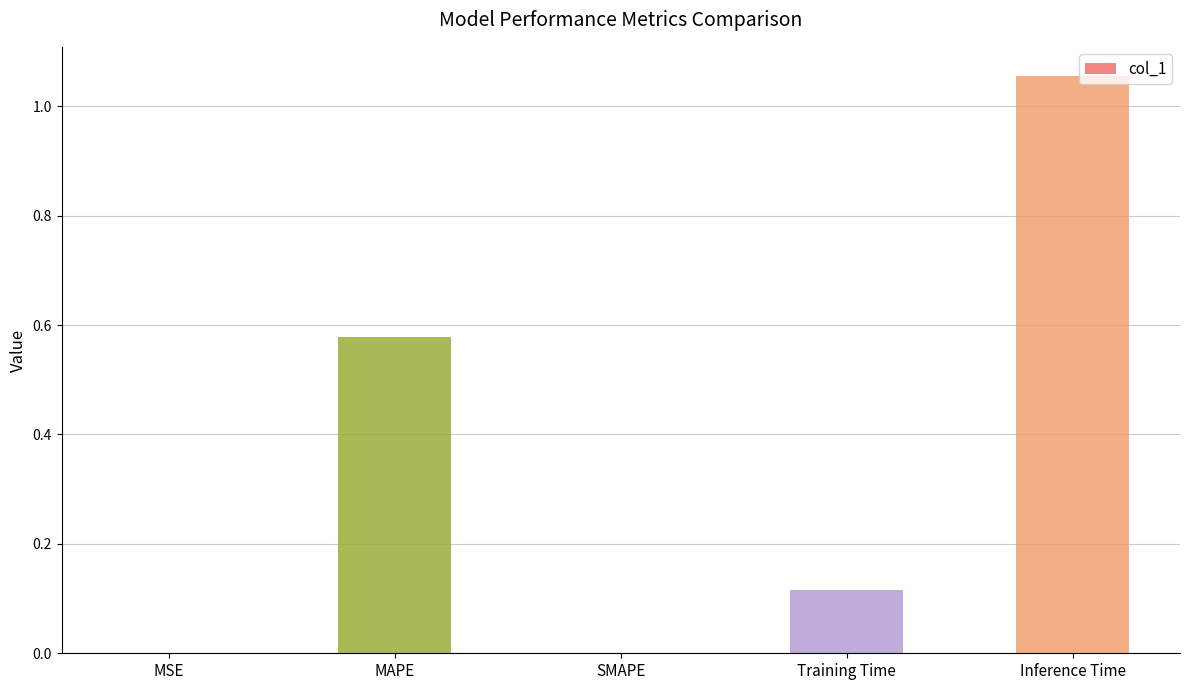

What is the sum of all values?

1.7